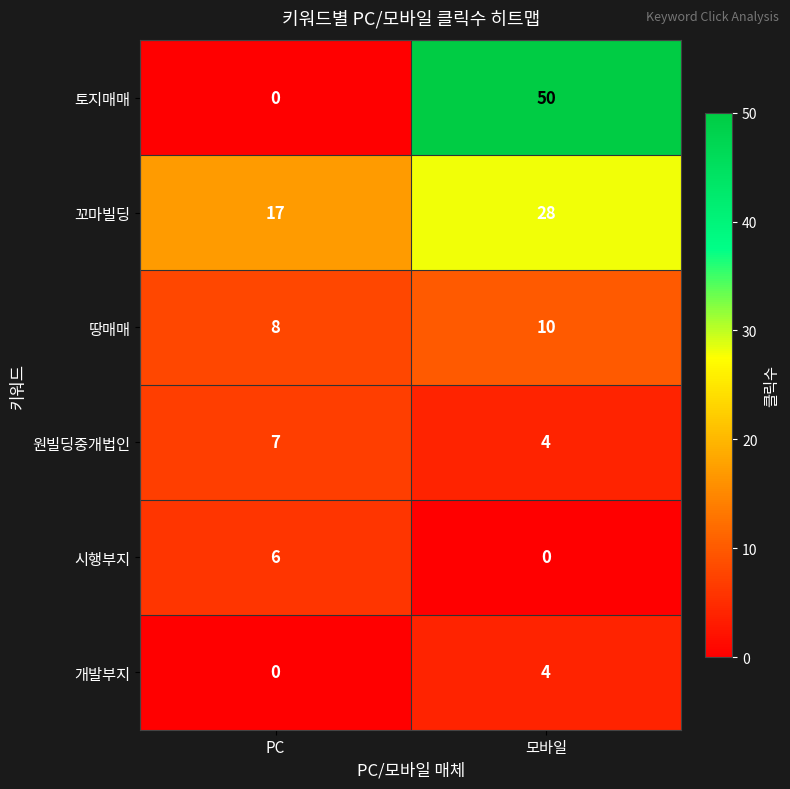

Reading right to left, what are all the values shown in this chart?

토지매매: 50	0
꼬마빌딩: 28	17
땅매매: 10	8
원빌딩중개법인: 4	7
시행부지: 0	6
개발부지: 4	0